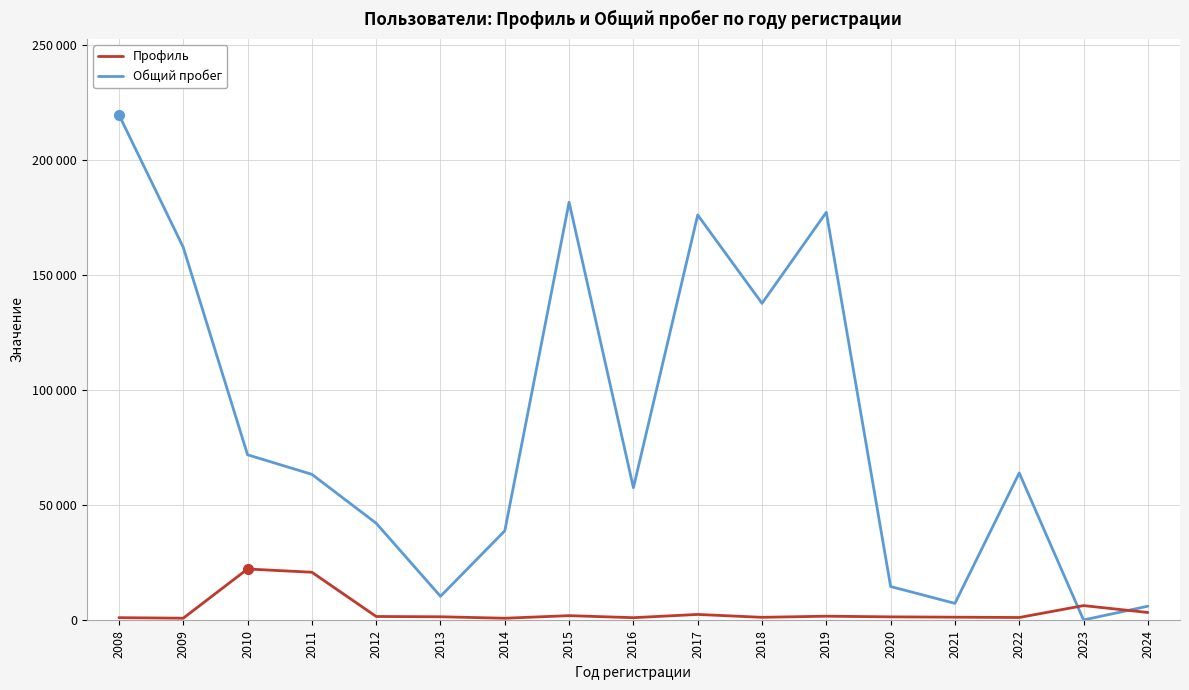

Between which two adjacent categories do Общий пробег and Профиль first intersect?

2022 and 2023